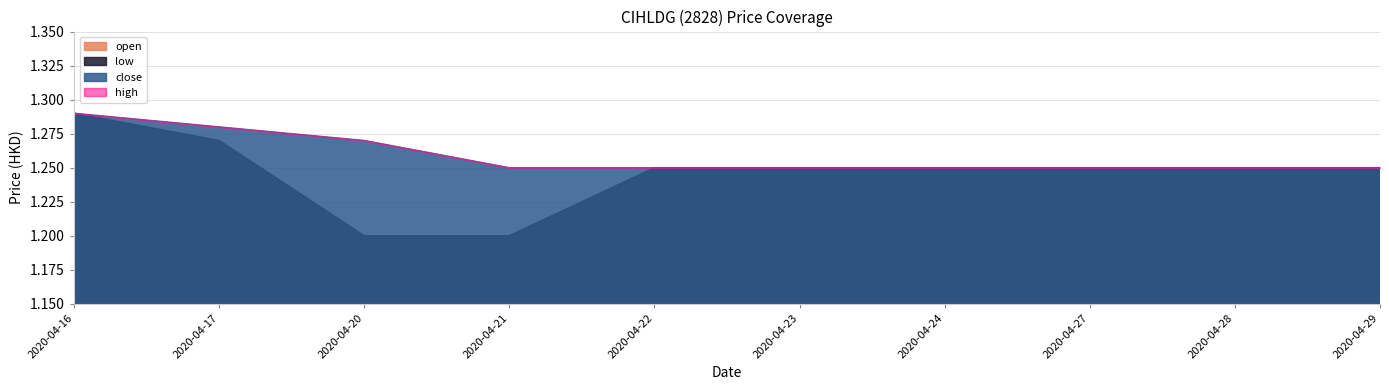

Which series has the largest range (max minus min)?

open